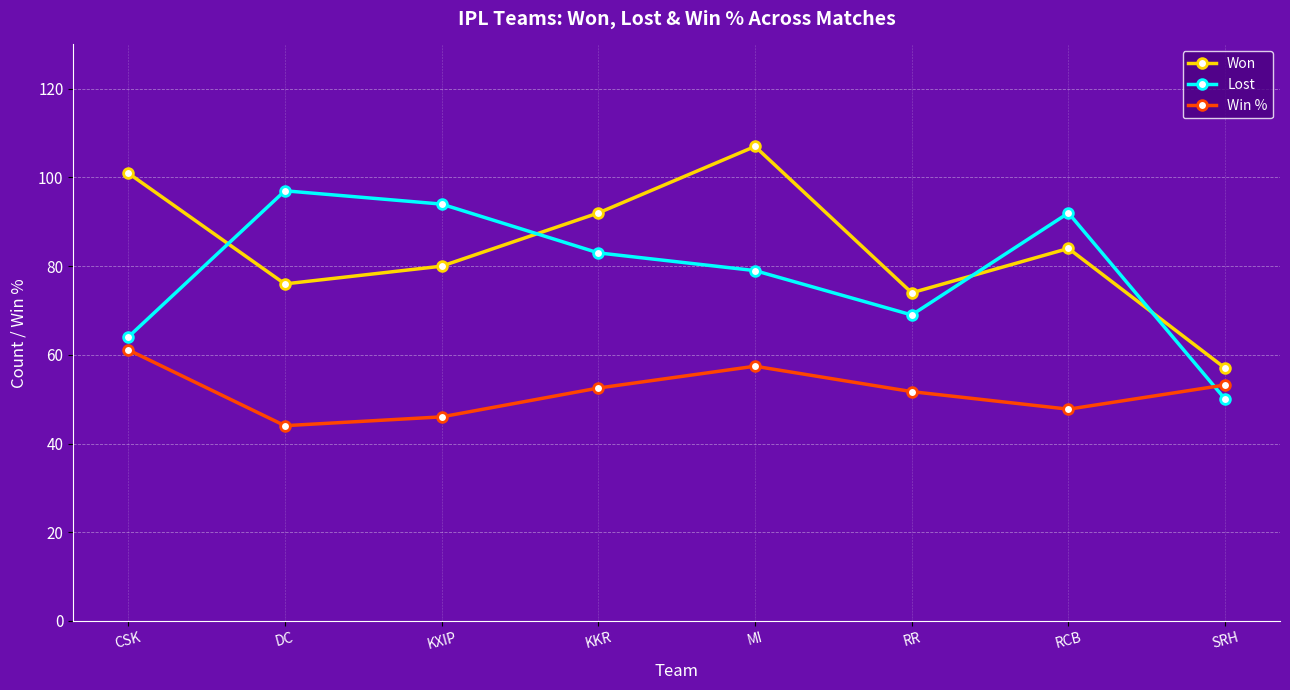

How many lines are shown in the chart?

3